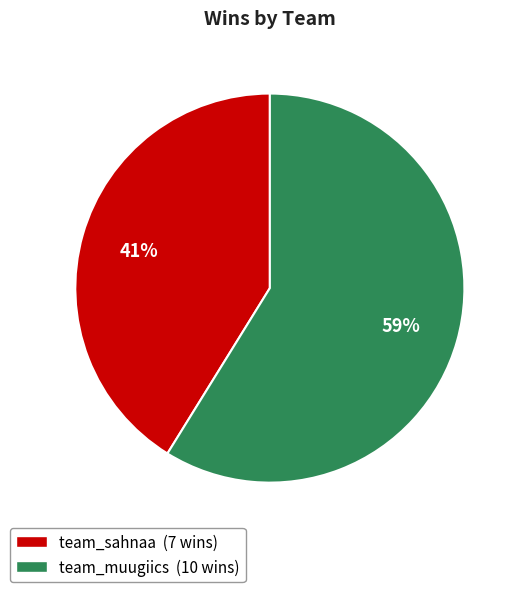

Which slice is the largest?

team_muugiics